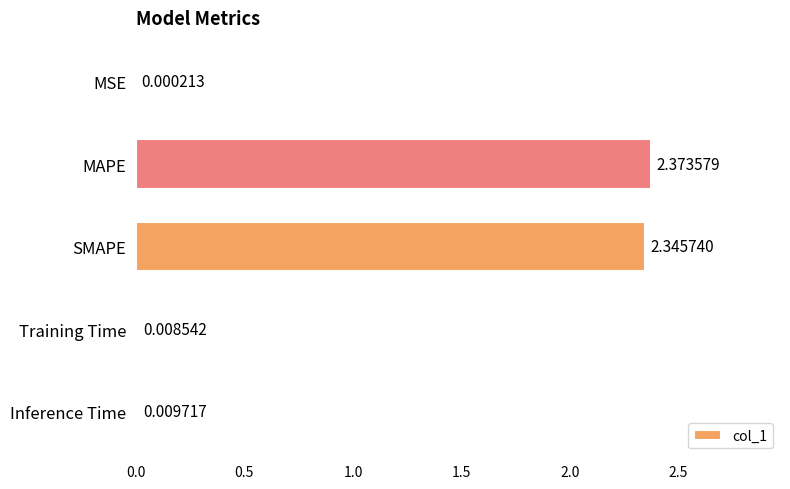

How many categories are shown in the chart?

5